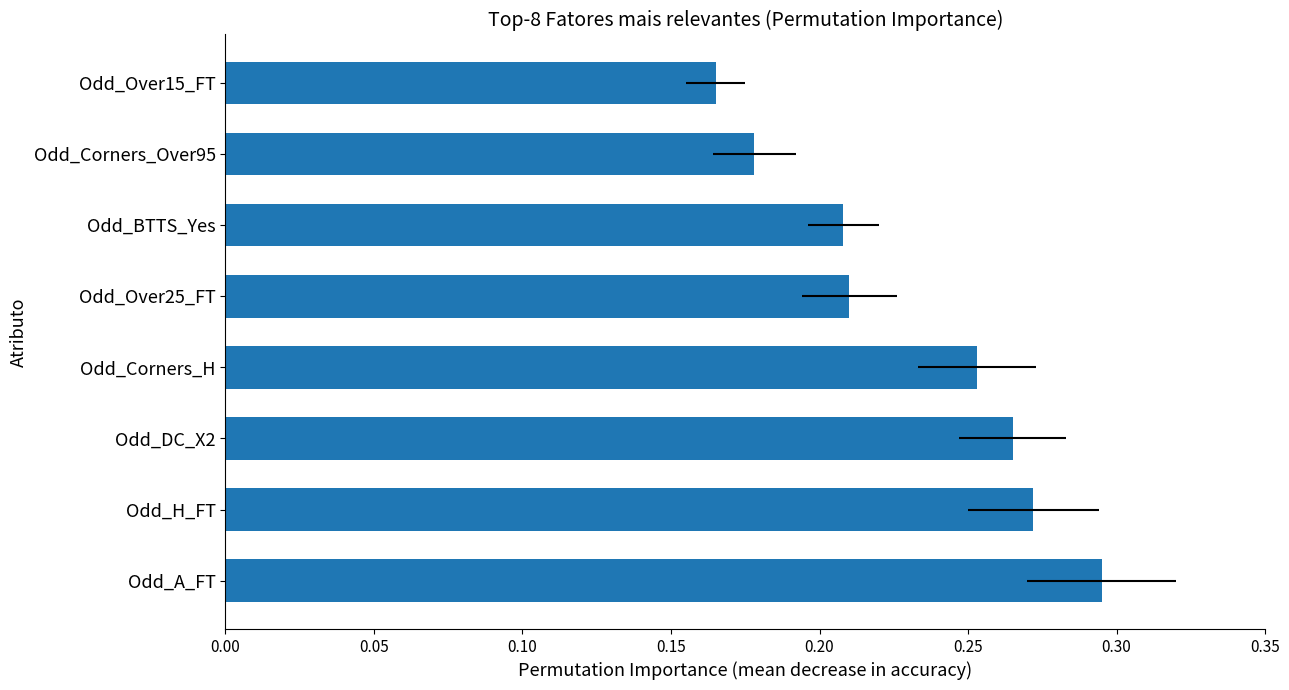

What is the difference between the maximum and second lowest values?

0.1